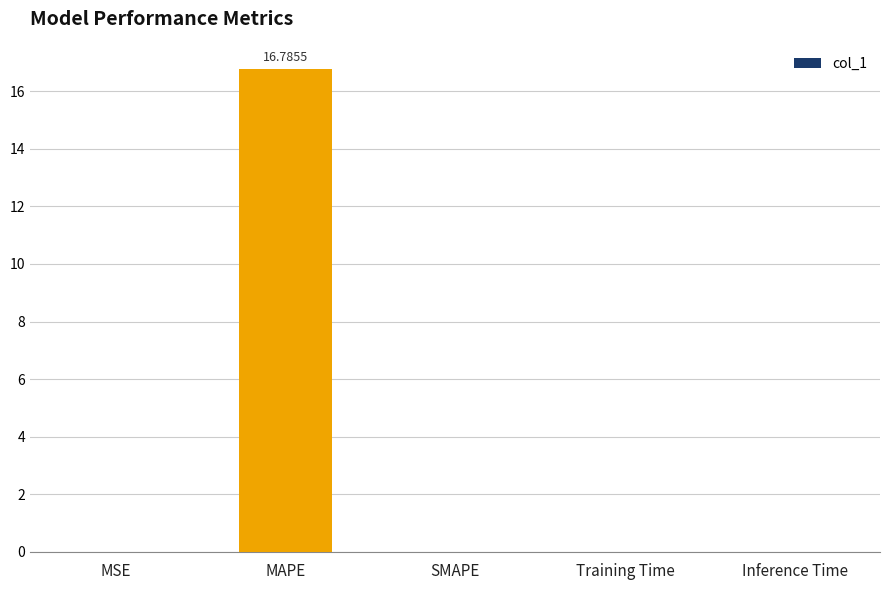

What is the sum of all values?

16.8